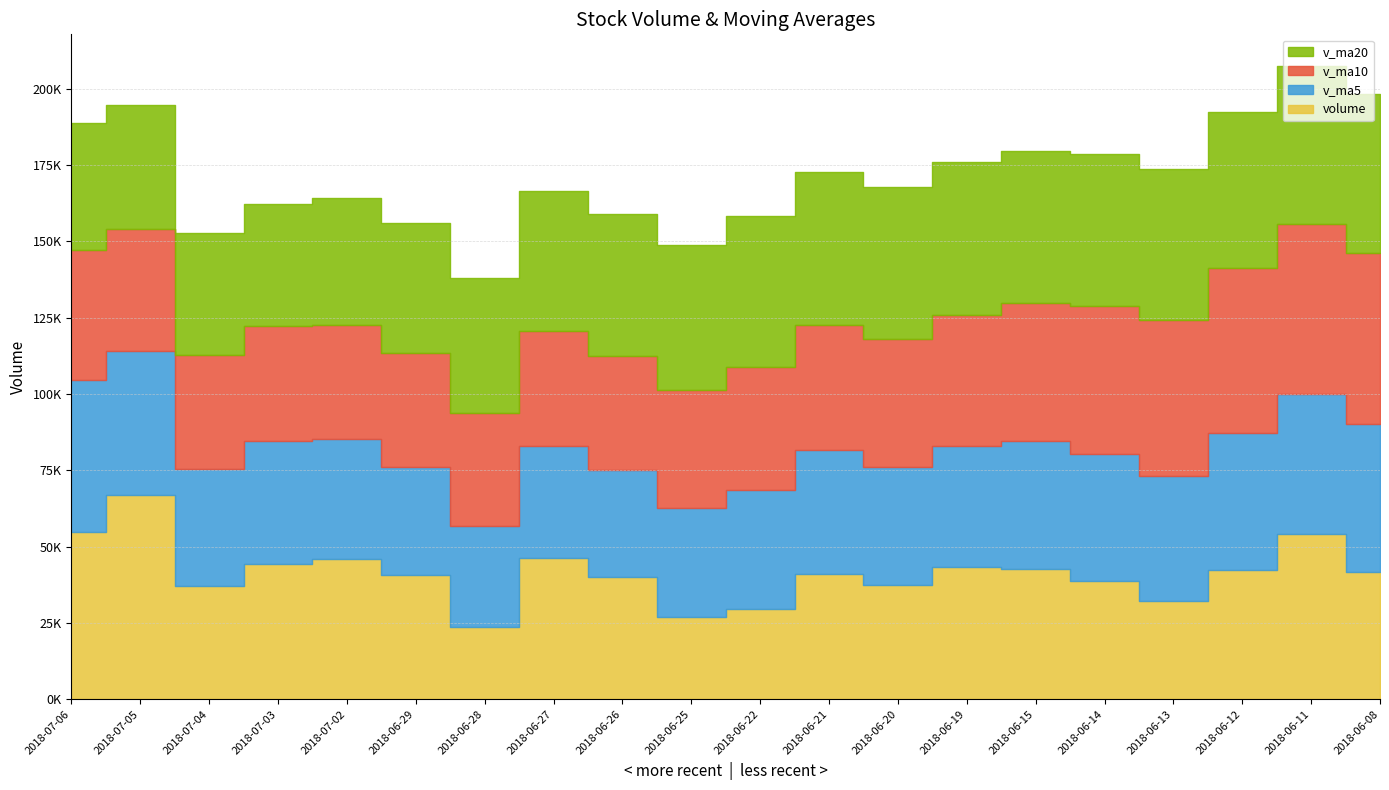

At which category does the chart reach its minimum across all series?

2018-06-28